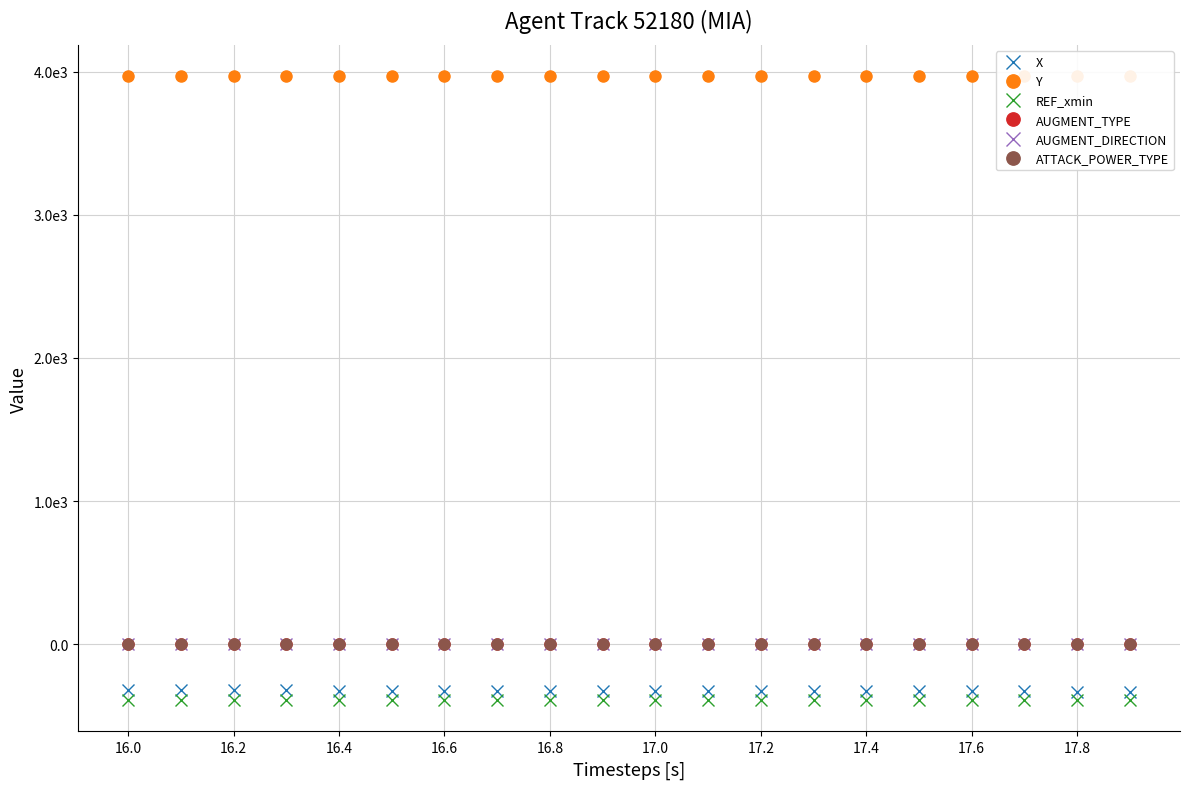

At which category is the sum across all series the highest?

16.0